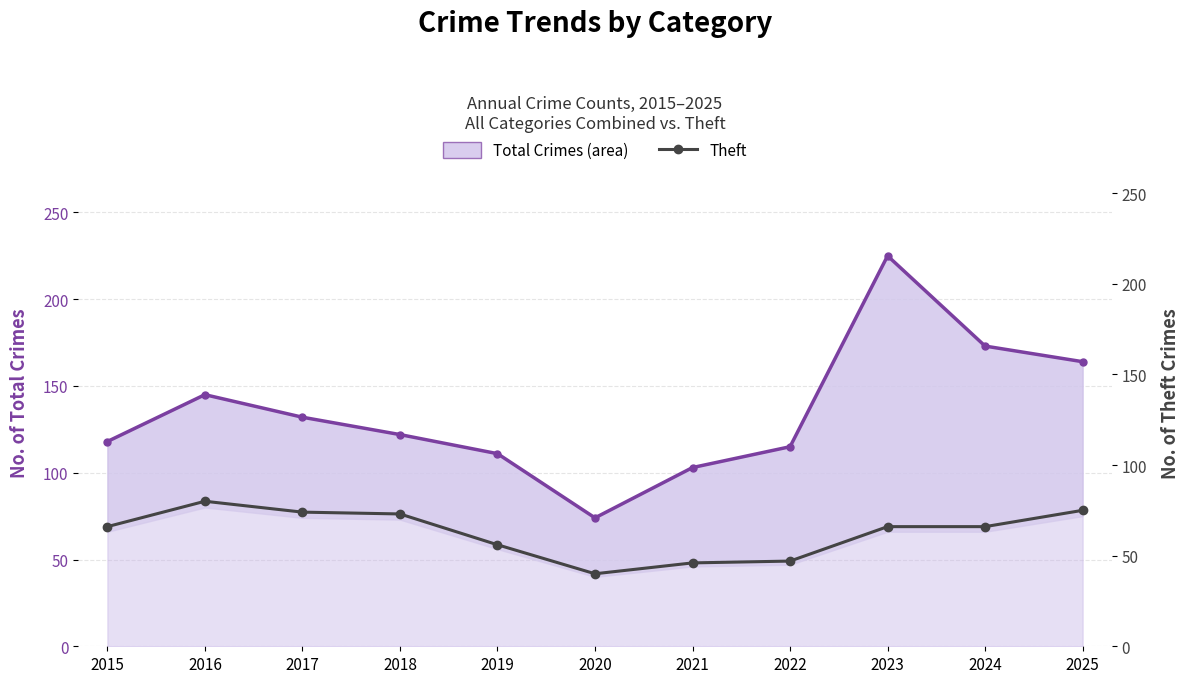

Reading left to right, extract all data points from this chart.

Total Crimes: 118	145	132	122	111	74	103	115	225	173	164
Theft: 66	80	74	73	56	40	46	47	66	66	75